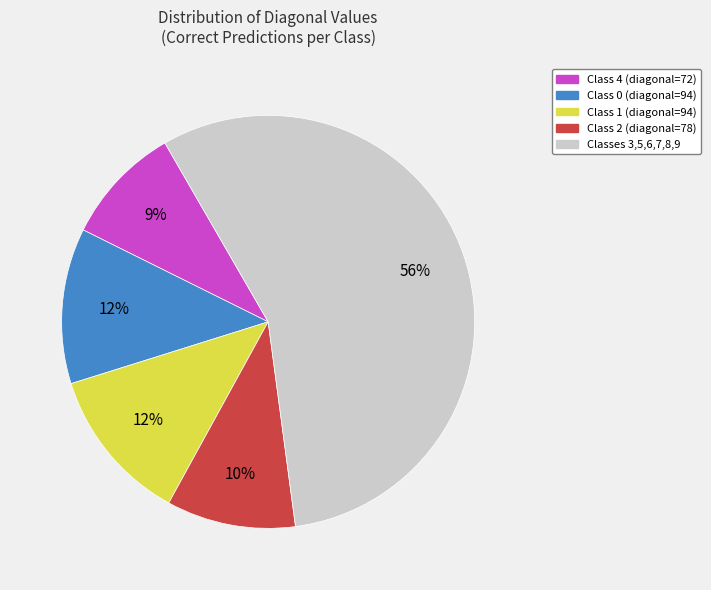

Is there a majority slice in this chart?

Yes